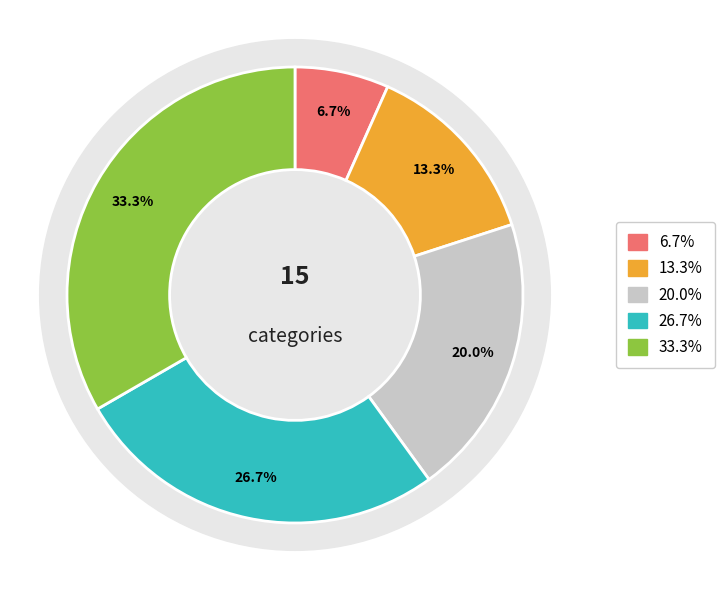

How many segments does this pie chart have?

5